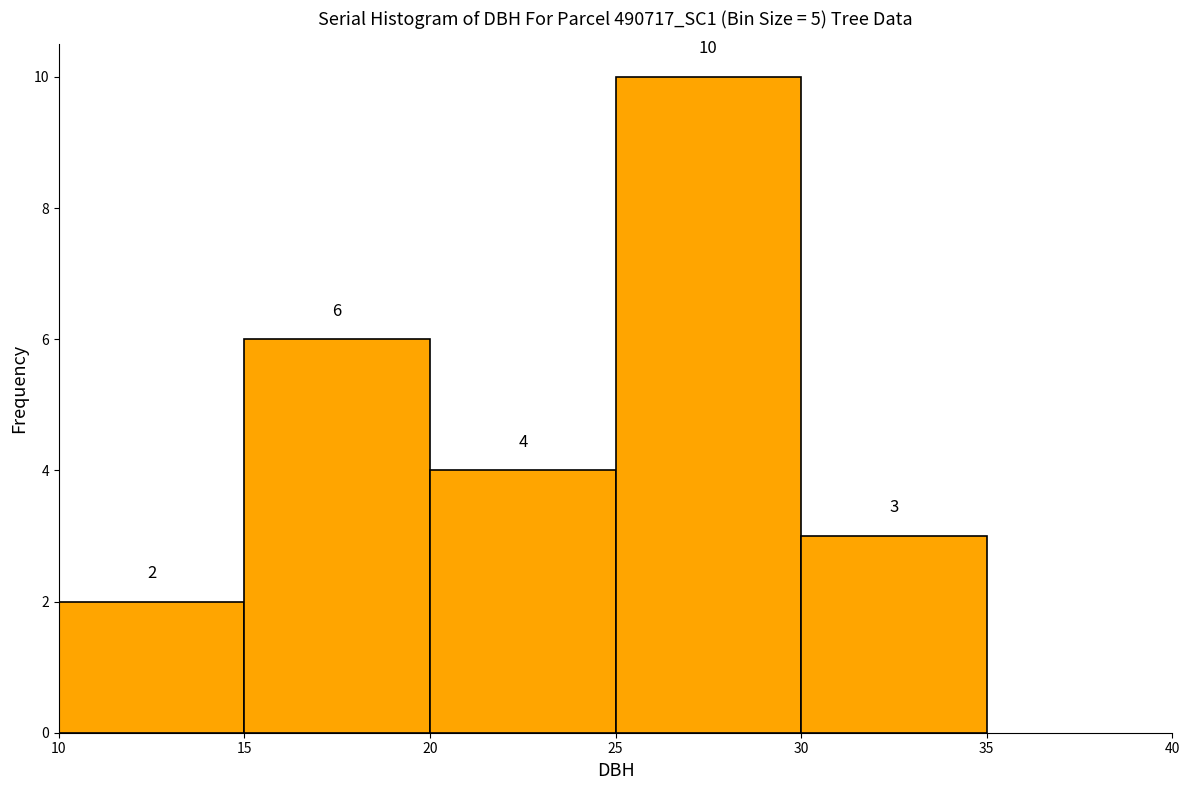

How tall is the bar that spans 10 to 15 on the x-axis?

2